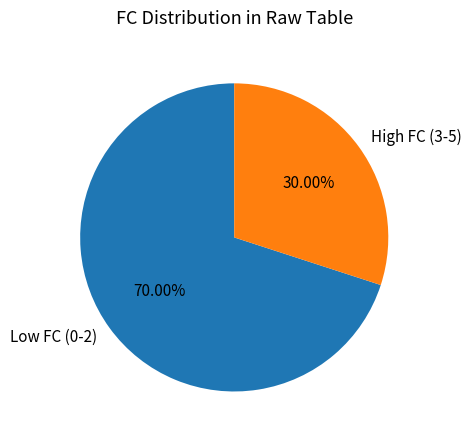

What is the ratio of the value at High FC (3-5) to the value at Low FC (0-2)?

0.4